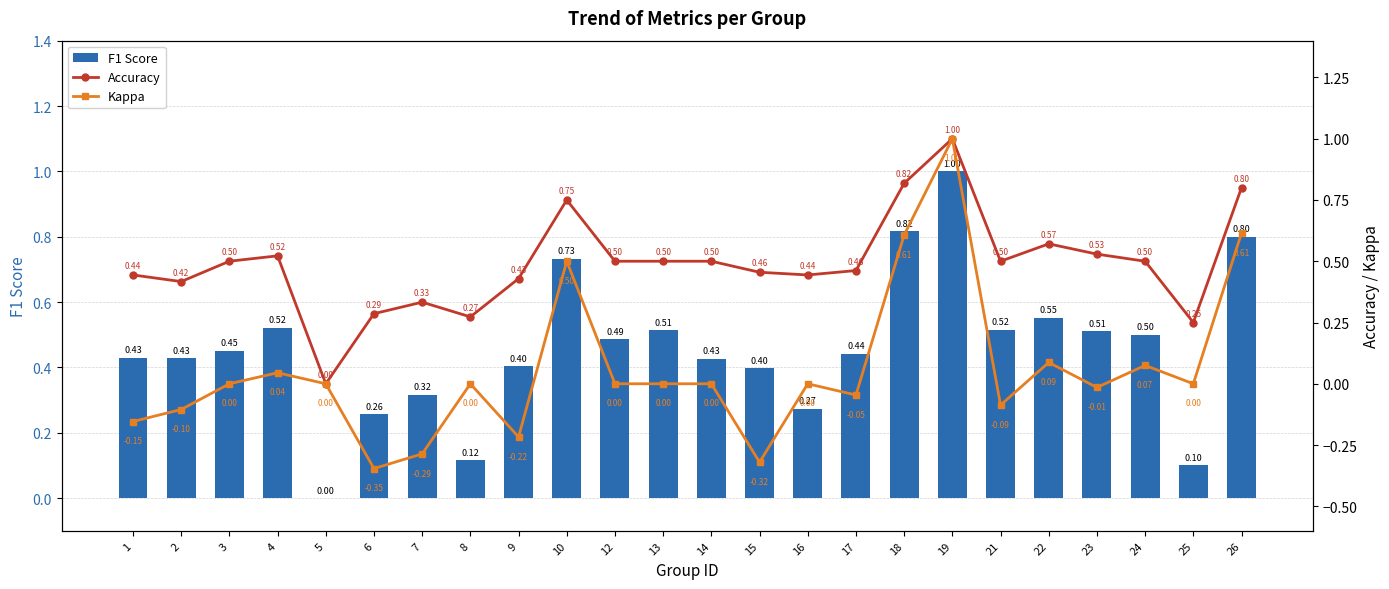

How many F1 Score values are between 0 and 1?

24